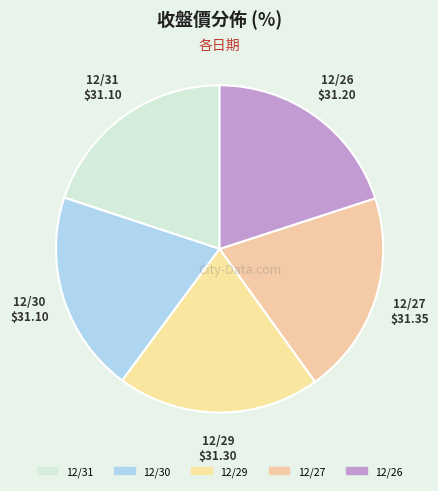

To the nearest percent, what percentage of the pie is 12/26?

20%